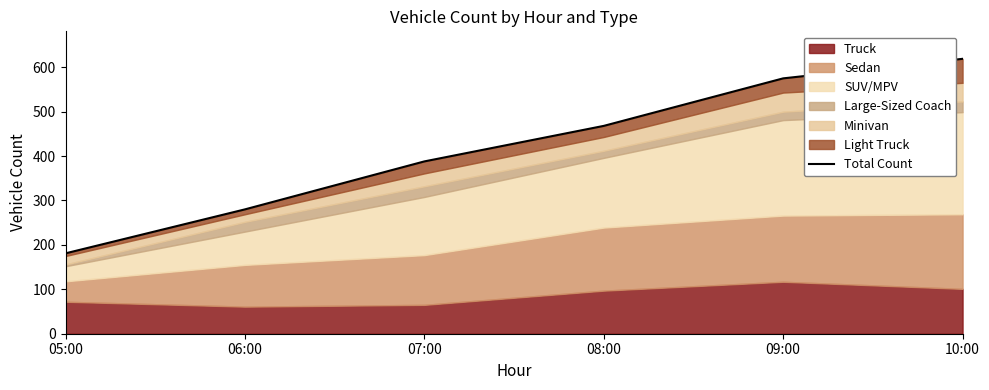

What is the difference between the maximum and second lowest values?

339